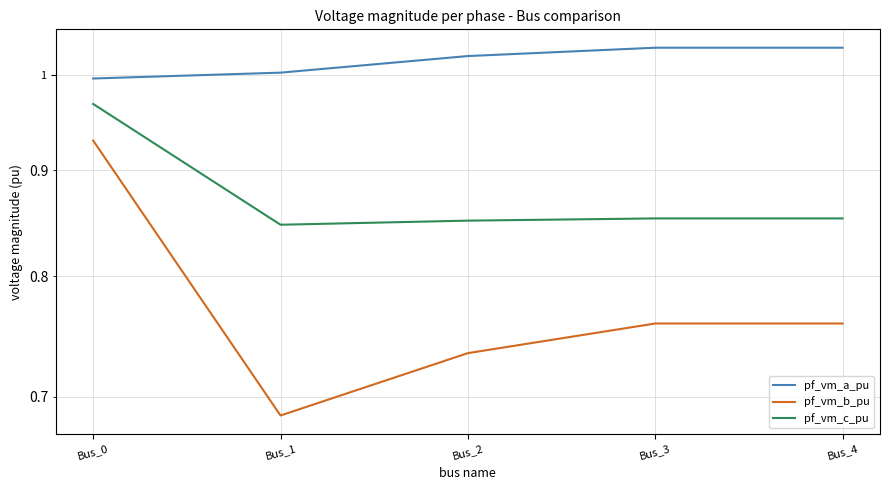

Which category has the highest value across all series?

Bus_3